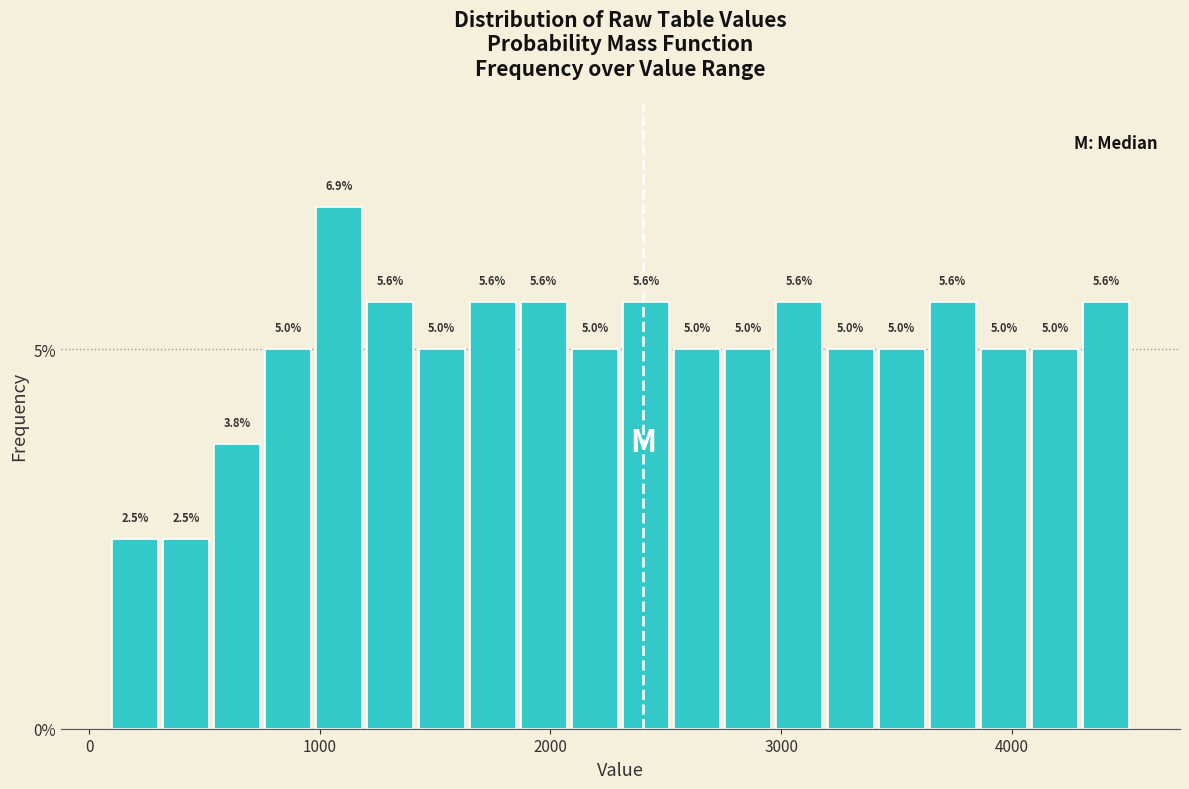

Around what value on the x-axis is the tallest bar? Give the approximate position of its centre, as read against the axis.

1100